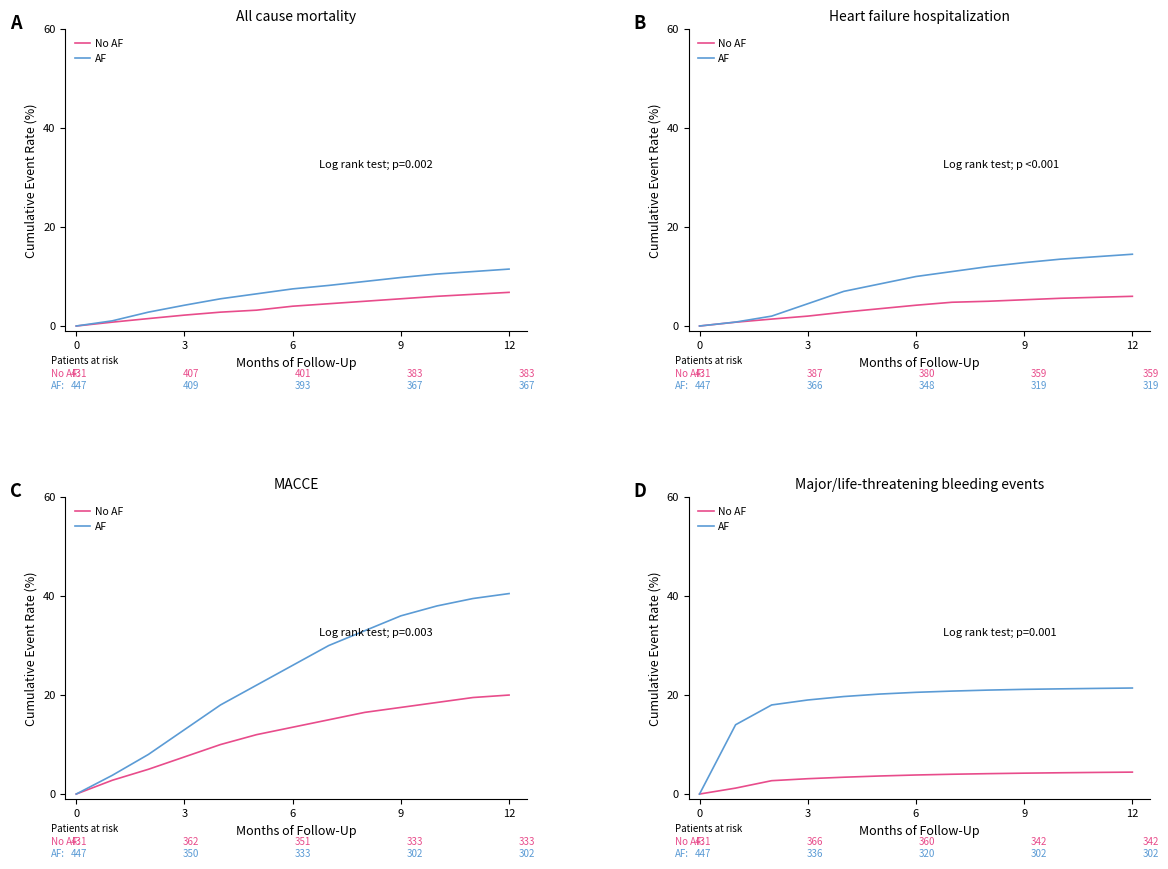

How many data points in No AF are less than 3?

3